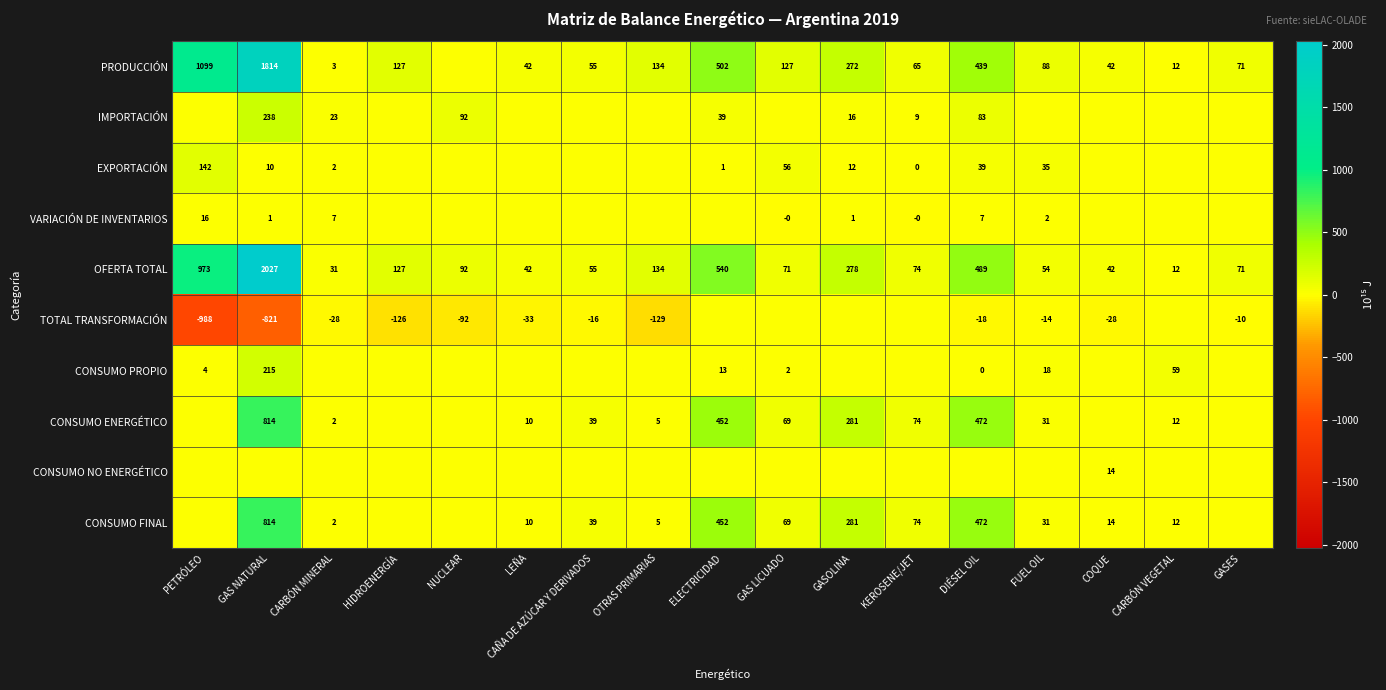

True or false: TOTAL TRANSFORMACIÓN has a value of -44 at COQUE.

False